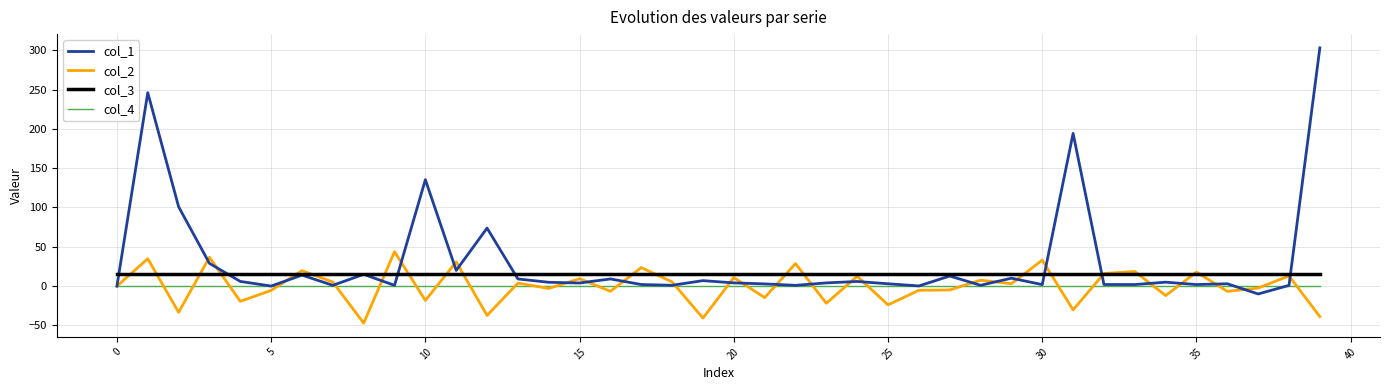

What is the maximum value for col_2?

43.7